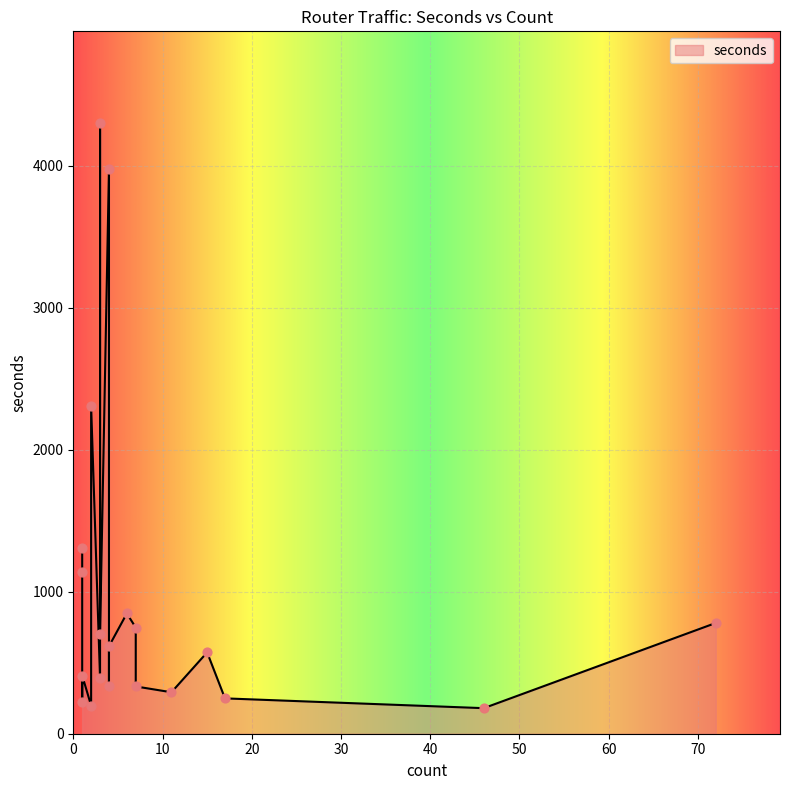

What is the change in value from 3 to 7?

+356